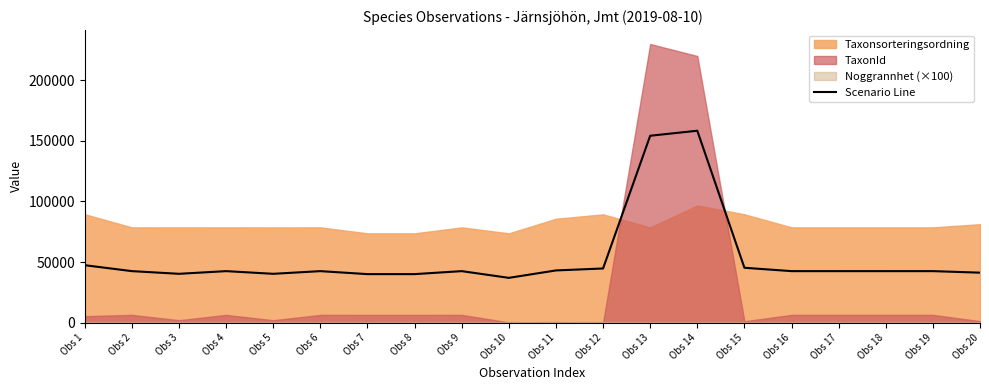

Where is the first local minimum?

Obs 3